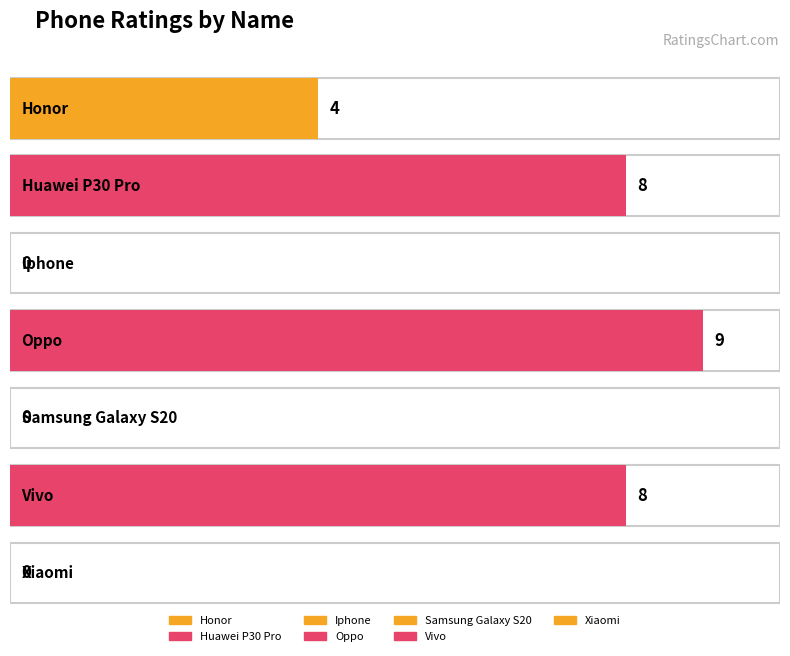

What value does the data have at Honor?

4